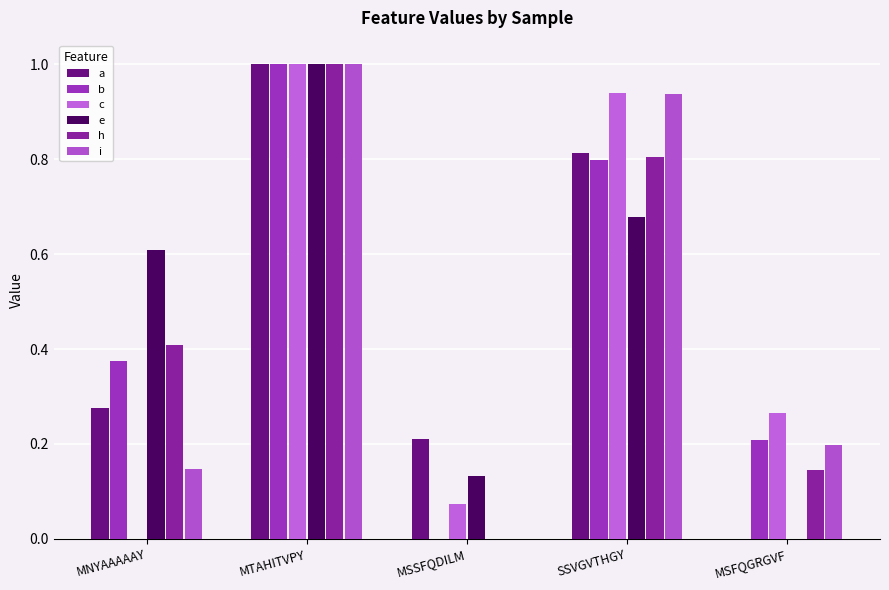

At how many categories does at least one series exceed 0?

5